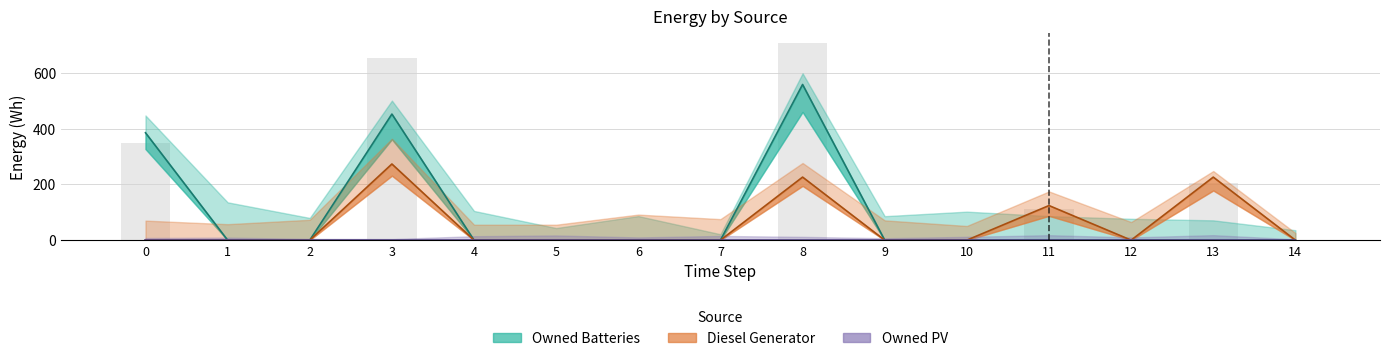

At which category is the sum across all series the highest?

8